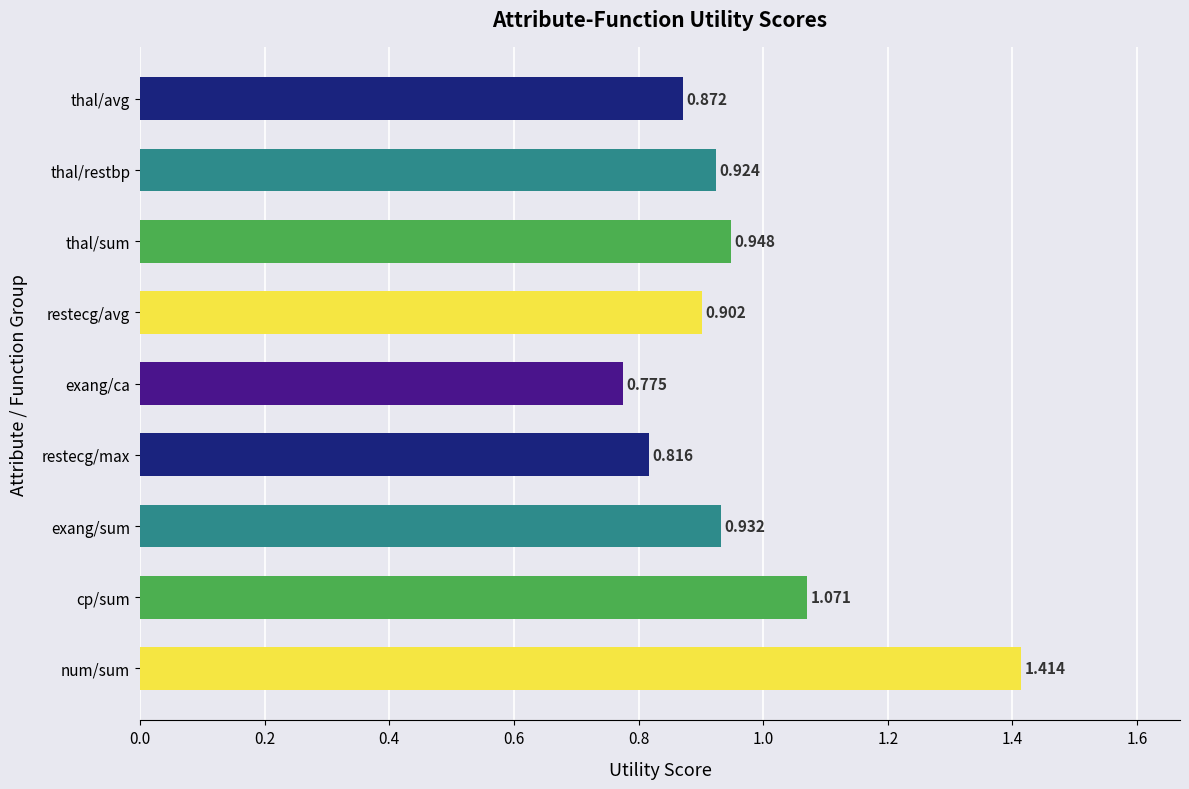

Which label corresponds to the largest value in the chart?

num/sum